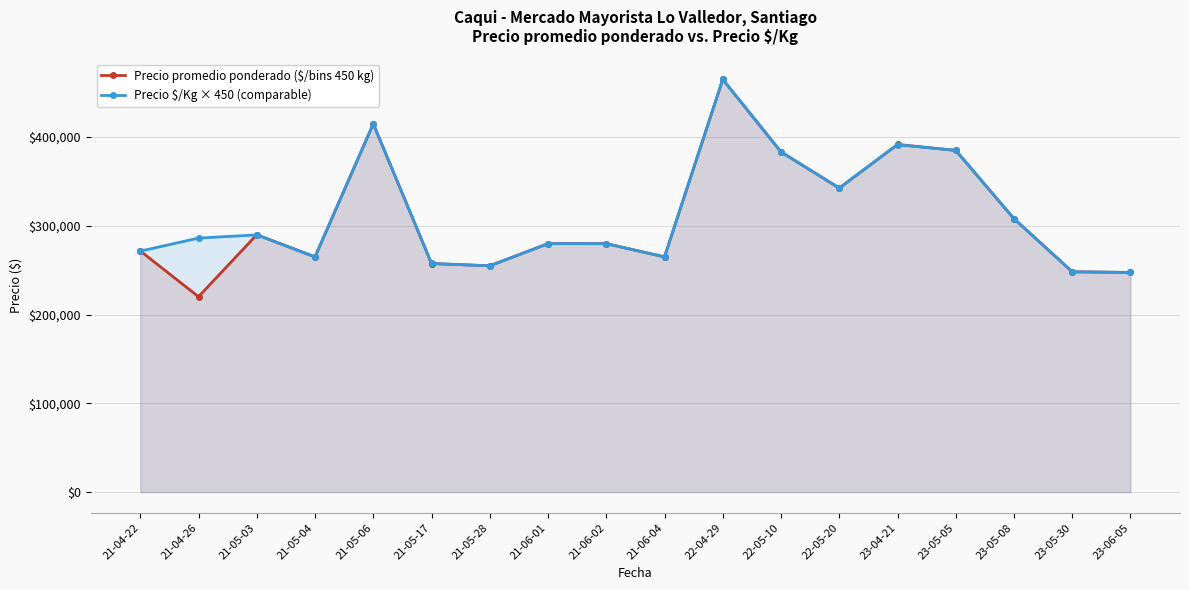

Does the chart display data point markers on the line(s)?

Yes